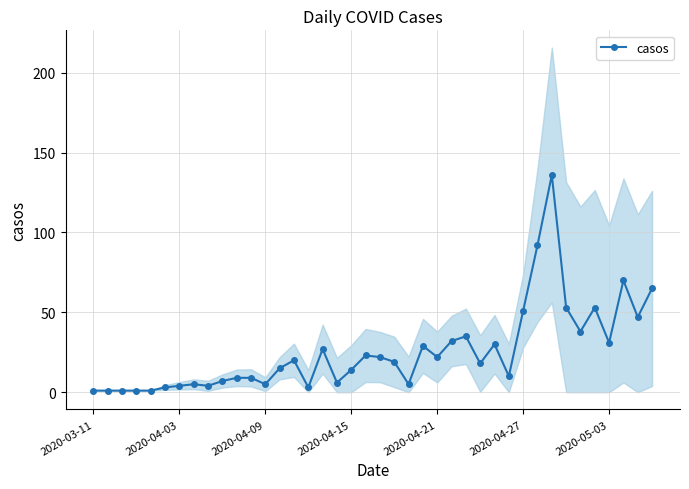

True or false: casos has more than 1 points higher than both neighbors.

True